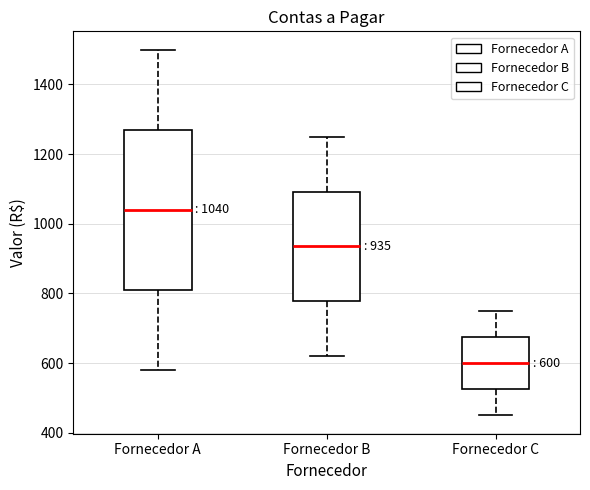

Which box is the tallest, from its lower edge to its upper edge?

Fornecedor A